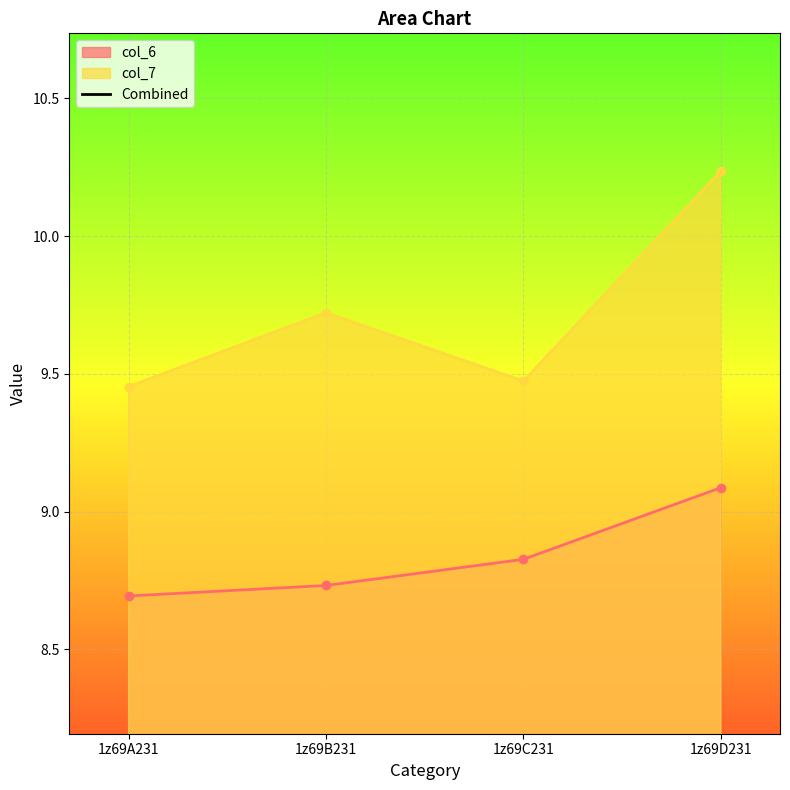

True or false: there are more than 1 points higher than both neighbors.

False